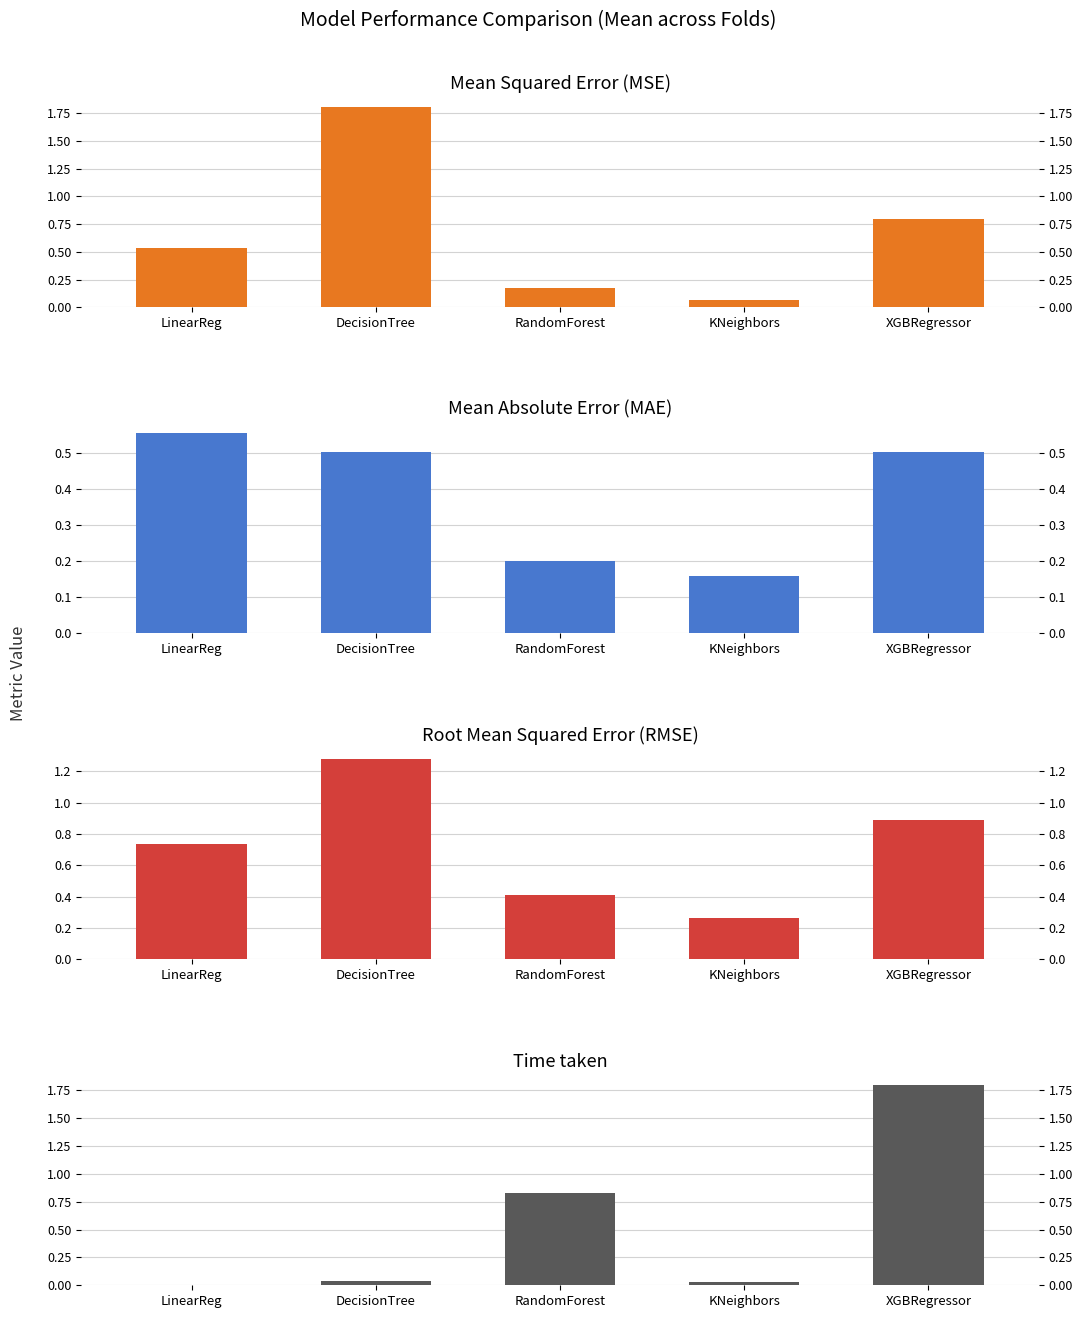

At which category is the sum across all series the highest?

XGBRegressor